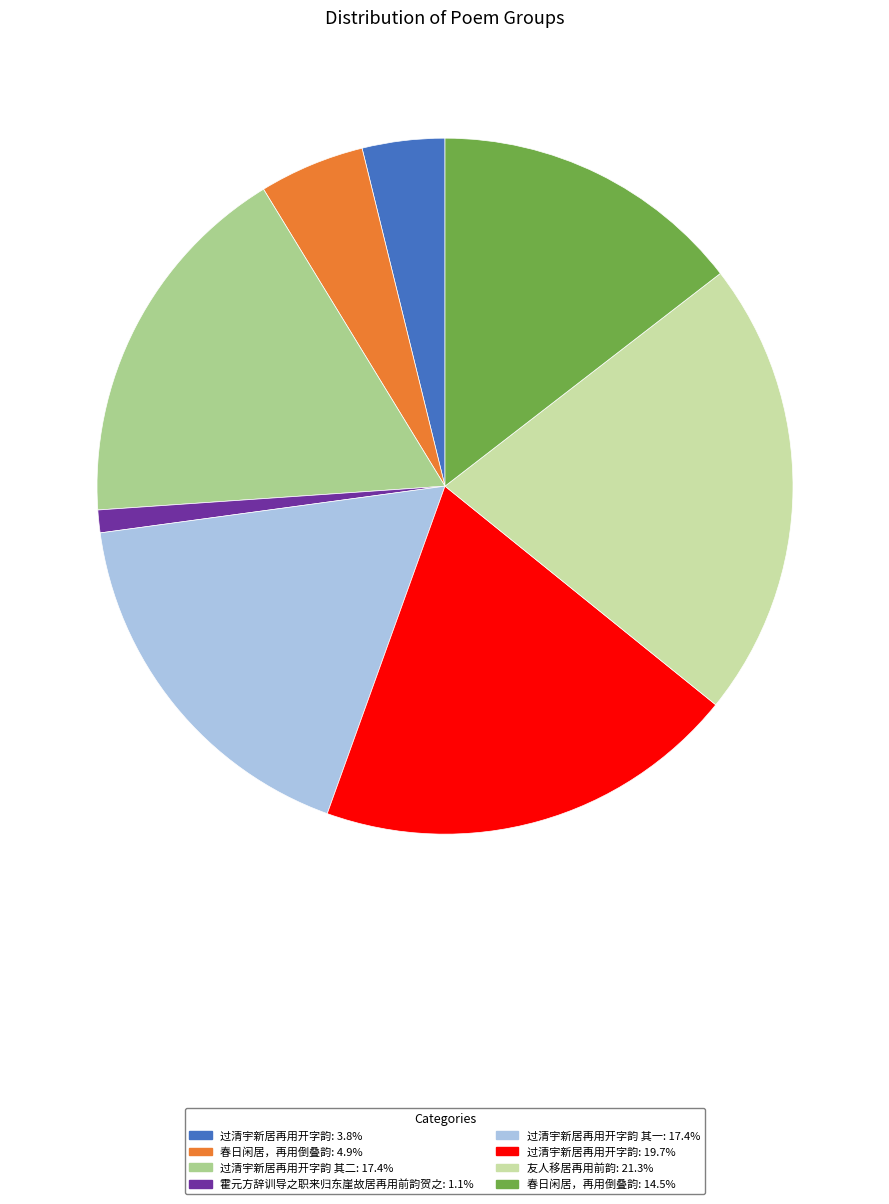

What is the ratio of the value at 过清宇新居再用开字韵: 19.7% to the value at 春日闲居，再用倒叠韵: 14.5%?

1.4